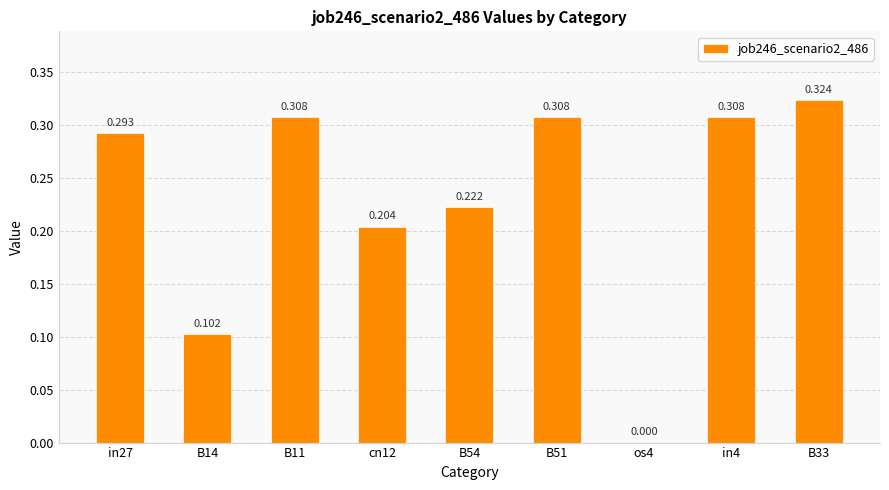

How many positive values are there?

8